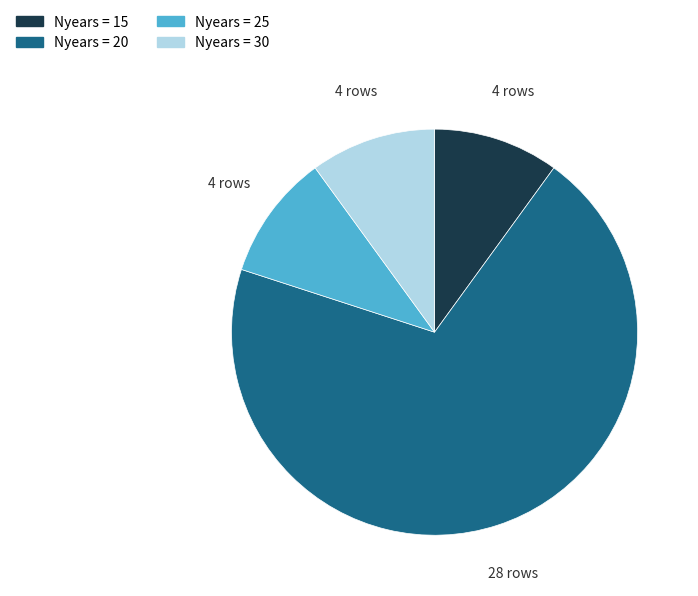

Does any single category account for the majority?

Yes